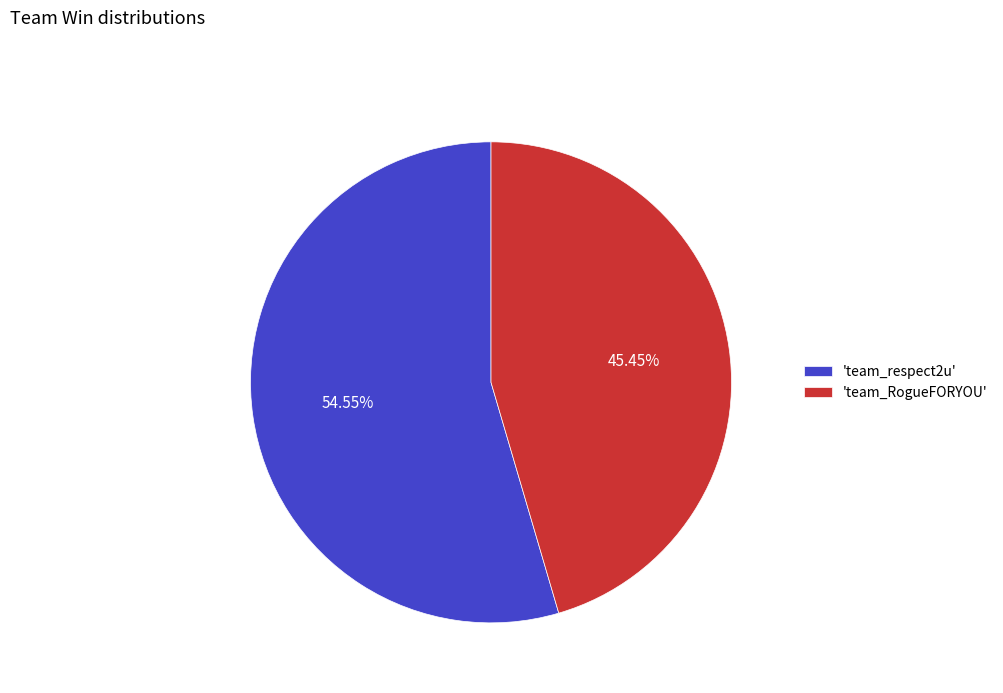

Rank the categories by value from highest to lowest.

'team_respect2u', 'team_RogueFORYOU'